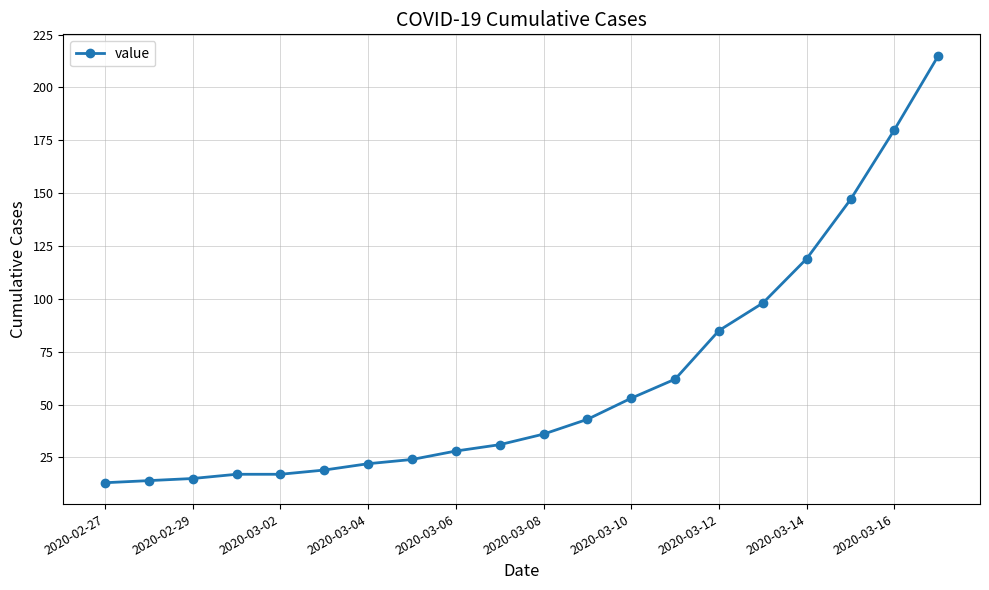

What is the average value?

62